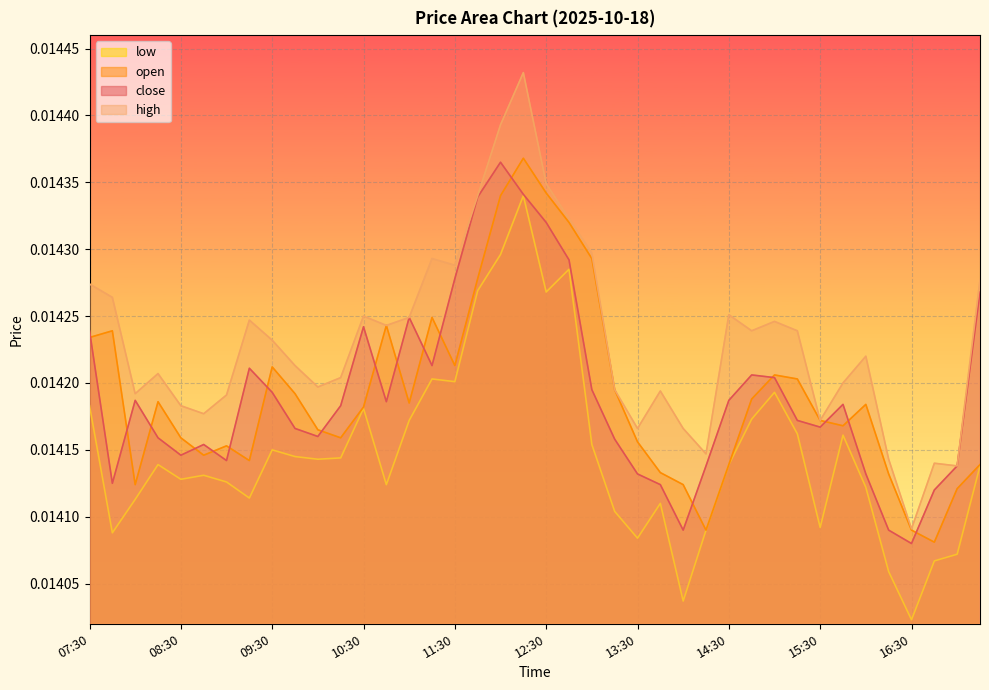

Is it true that low equals 0.0 at 10:15?

False